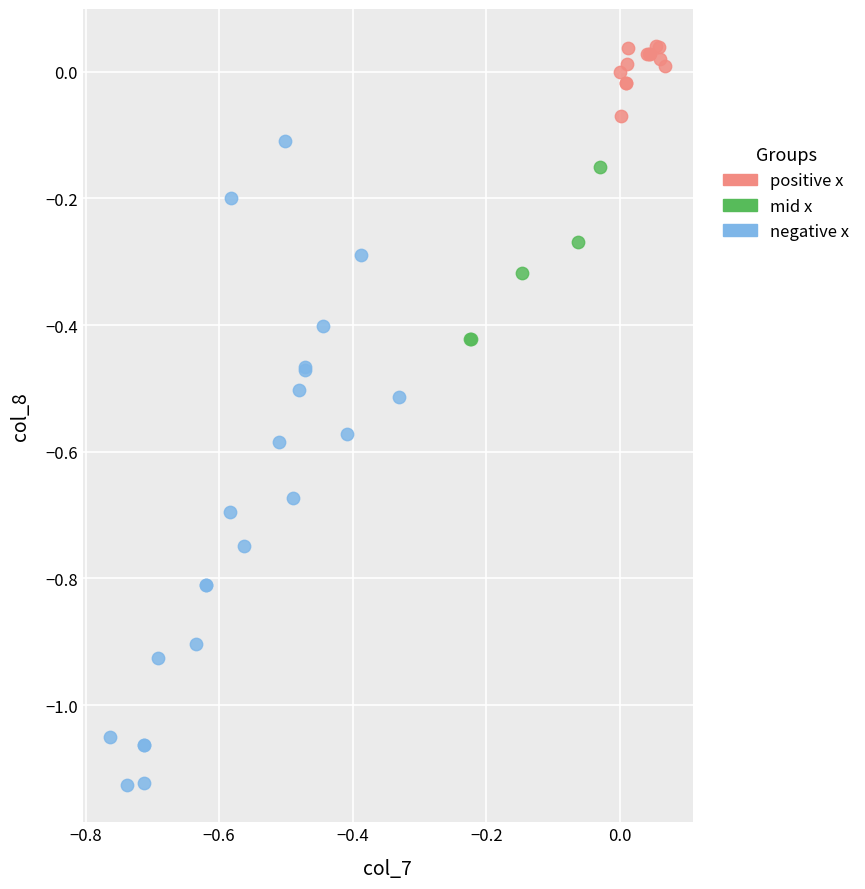

What are all the series names shown in the legend?

positive x, mid x, negative x